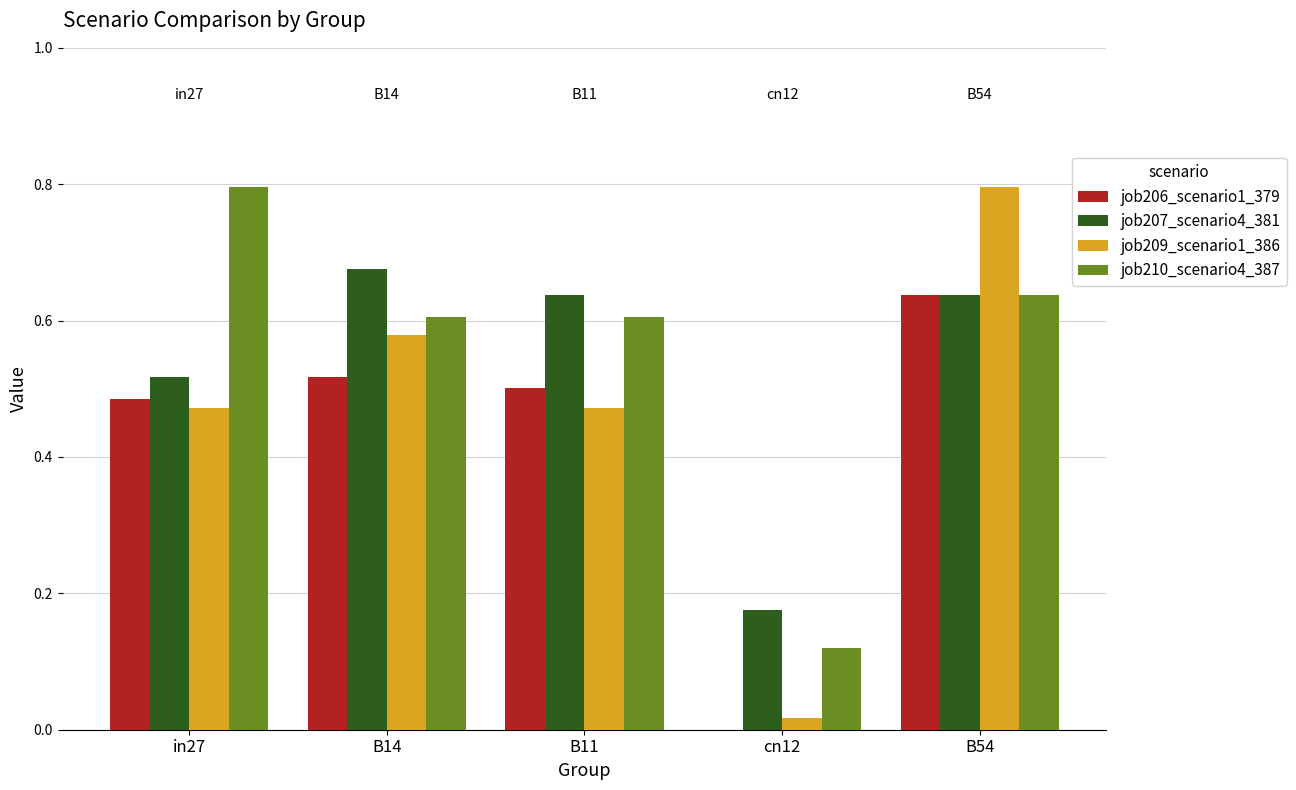

At which category is the sum across all series the highest?

B54